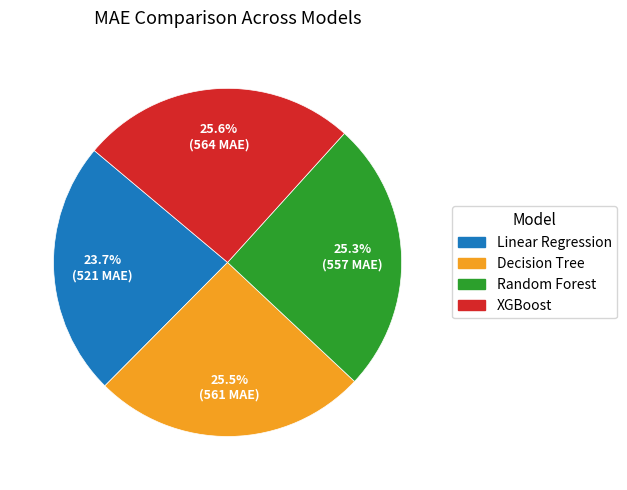

How many segments does this pie chart have?

4